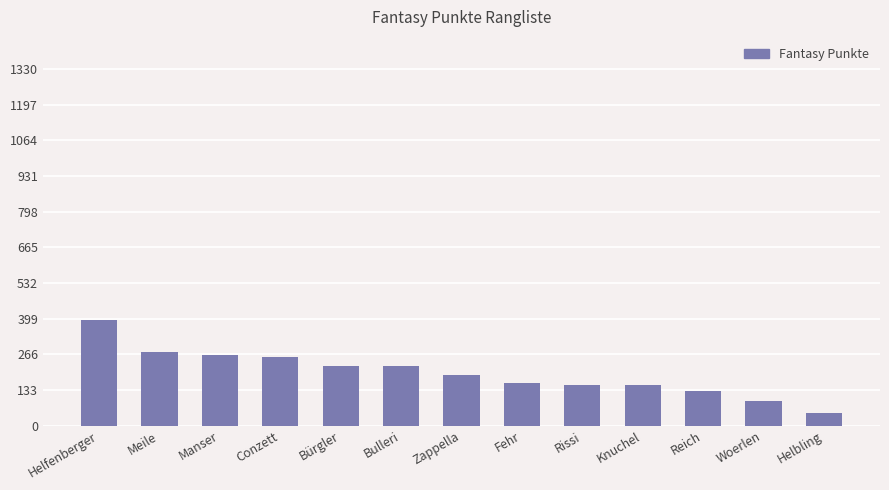

How many categories are shown in the chart?

13